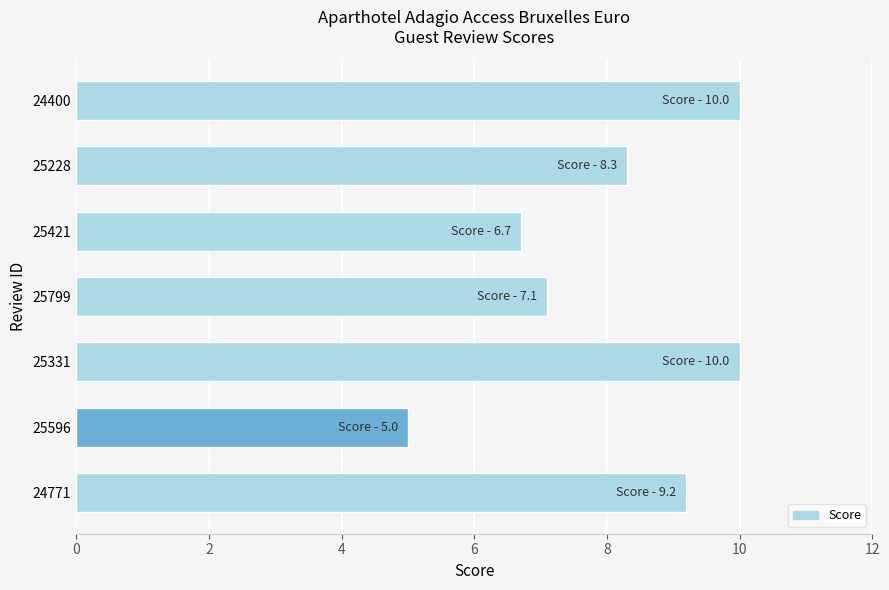

Reading top to bottom, list all the values displayed in this chart.

24400=10.0	25228=8.3	25421=6.7	25799=7.1	25331=10.0	25596=5.0	24771=9.2